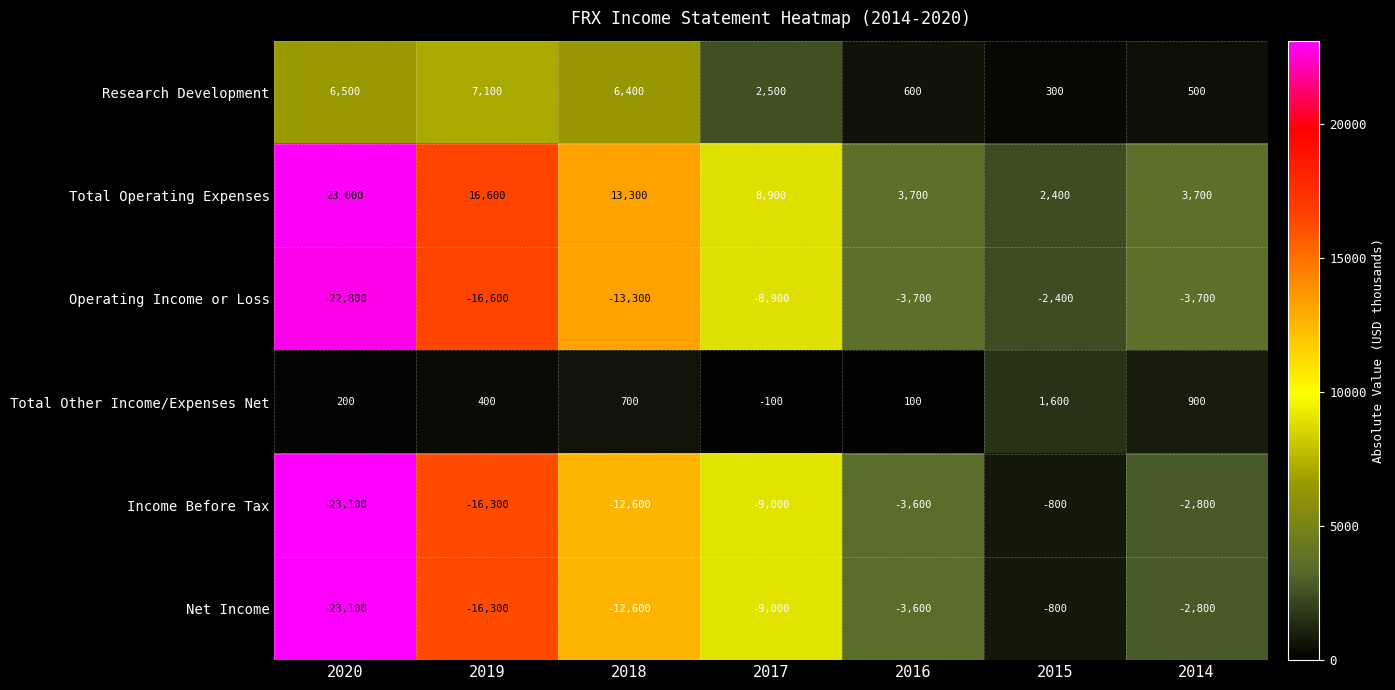

The value of Total Operating Expenses at 2018 is 23937. True or false?

False